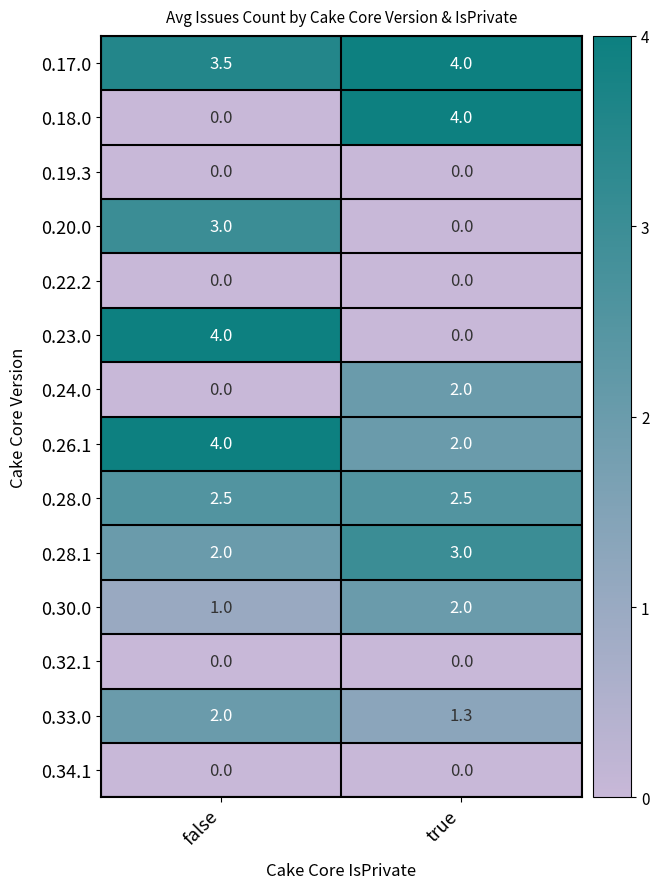

What value does the 0.28.1 series have at true?

3.0